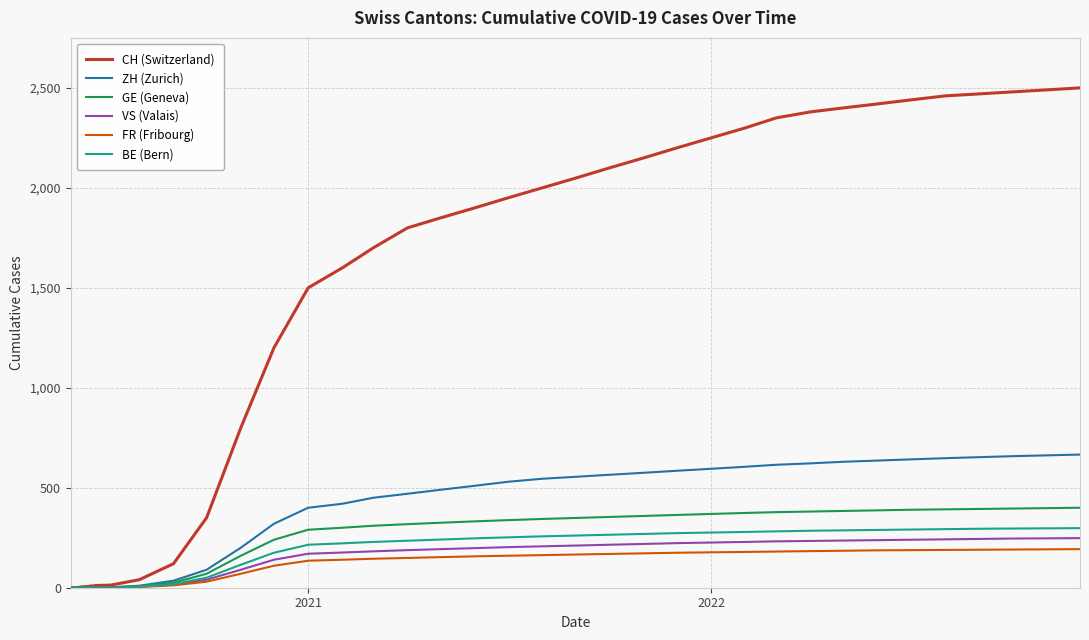

Which series has the largest total across all categories?

CH (Switzerland)